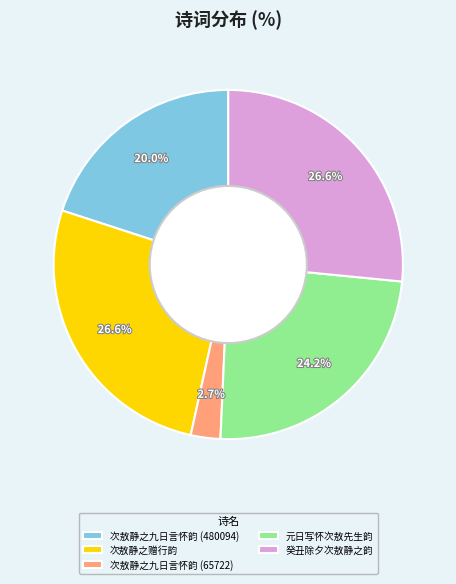

True or false: 元日写怀次敖先生韵 accounts for 38% of the total.

False